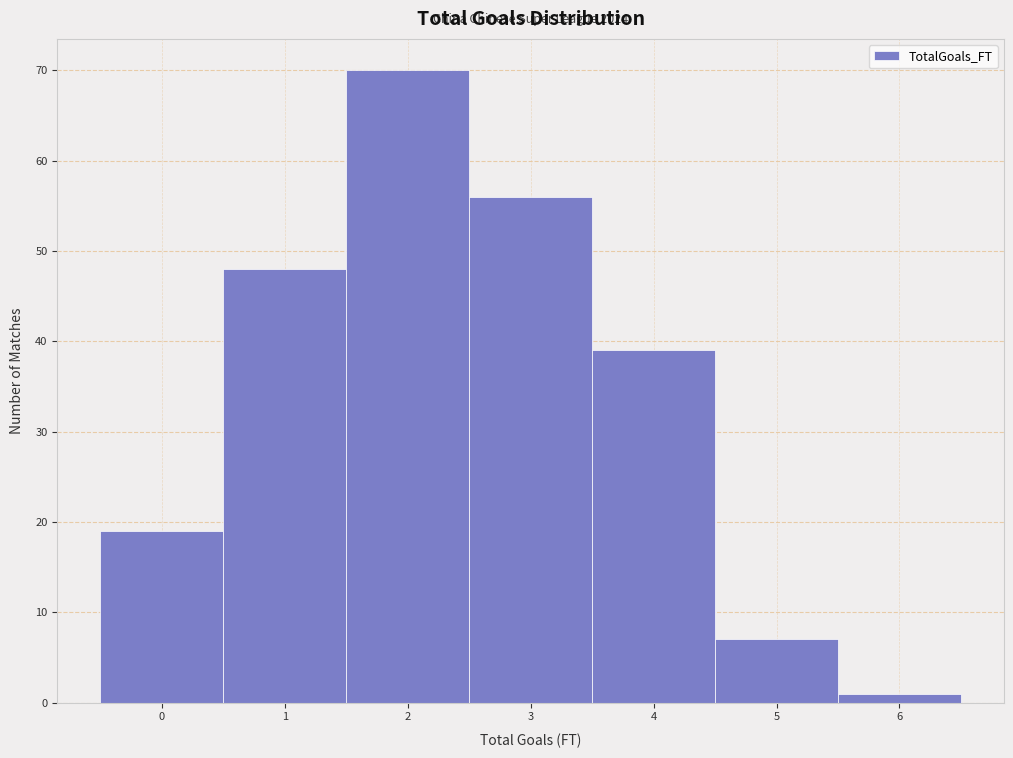

Over which range of the x-axis is the bar tallest?

1.5 to 2.5